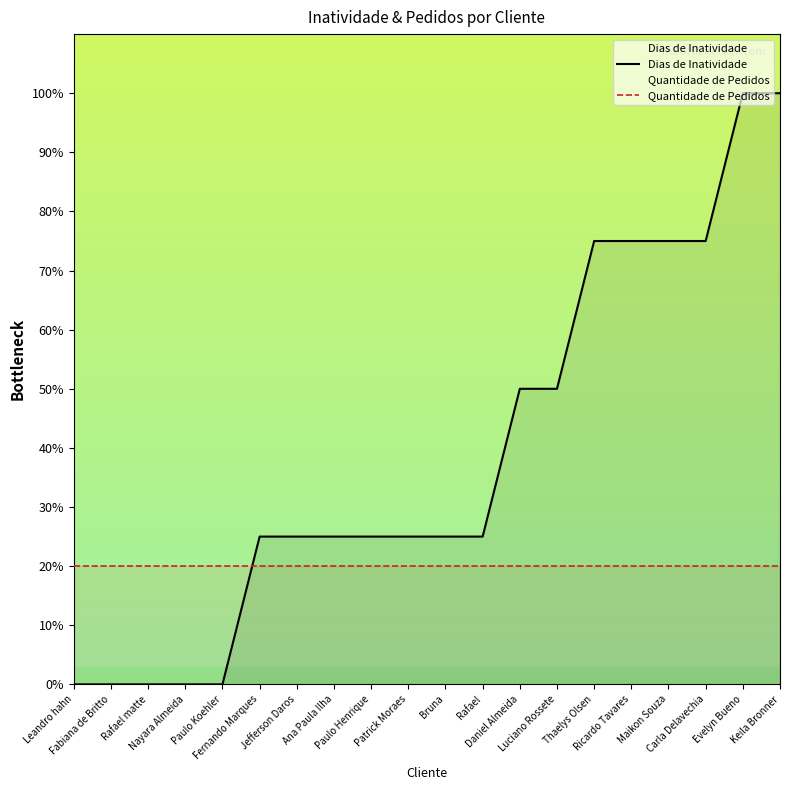

Rank the categories by value from lowest to highest.

Leandro hahn, Fabiana de Britto, Rafael matte, Nayara Almeida, Paulo Koehler, Fernando Marques, Jefferson Daros, Ana Paula Ilha, Paulo Henrique, Patrick Moraes, Bruna, Rafael, Daniel Almeida, Luciano Rossete, Thaelys Olsen, Ricardo Tavares, Maikon Souza, Carla Delavechia, Evelyn Bueno, Keila Bronner